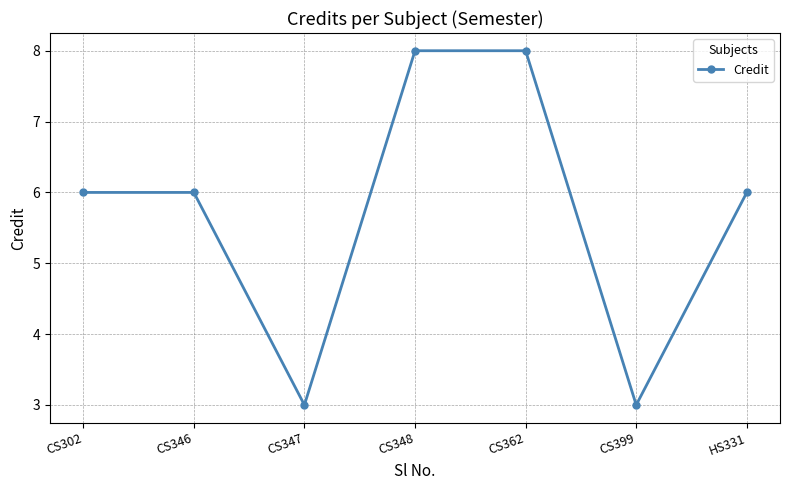

Is this an area chart (filled region under the line)?

No